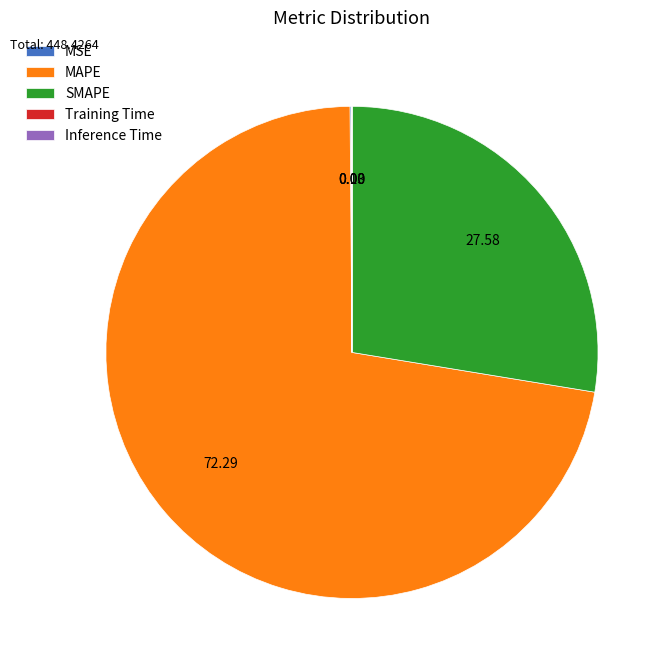

Which category accounts for the majority?

MAPE